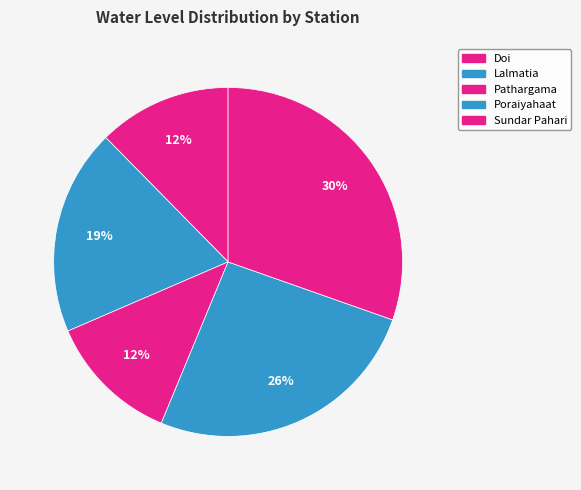

How many slices are in this pie chart?

5